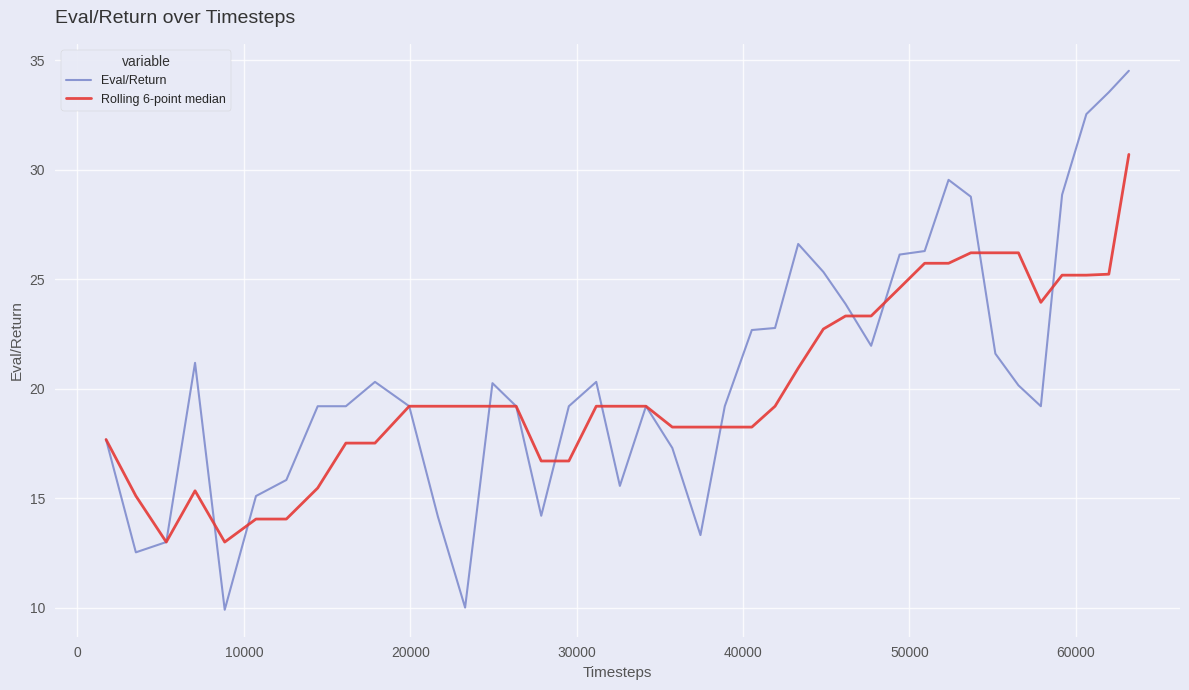

What is the smallest value displayed?

9.9